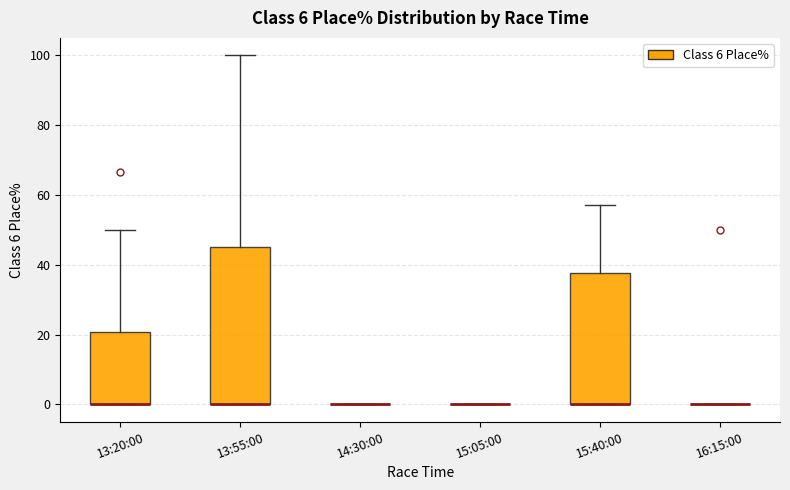

Reading left to right, read every box against the y-axis: the position of its median line, the range the box covers, and the ends of its whiskers. The values are not printed on the chart, so give them approximately, as read against the axis.

13:20:00: median 0 (drawn on the box's lower edge), box 0 to 20, whiskers 0 to 50
13:55:00: median 0 (drawn on the box's lower edge), box 0 to 46, whiskers 0 to 100
14:30:00: box collapsed to a line at 0, whiskers 0 to 0
15:05:00: box collapsed to a line at 0, whiskers 0 to 0
15:40:00: median 0 (drawn on the box's lower edge), box 0 to 38, whiskers 0 to 58
16:15:00: box collapsed to a line at 0, whiskers 0 to 0